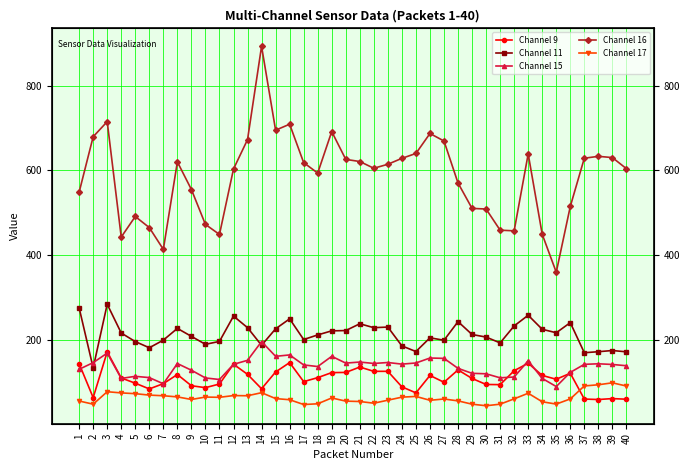

What is the minimum value shown in the chart?

44.7